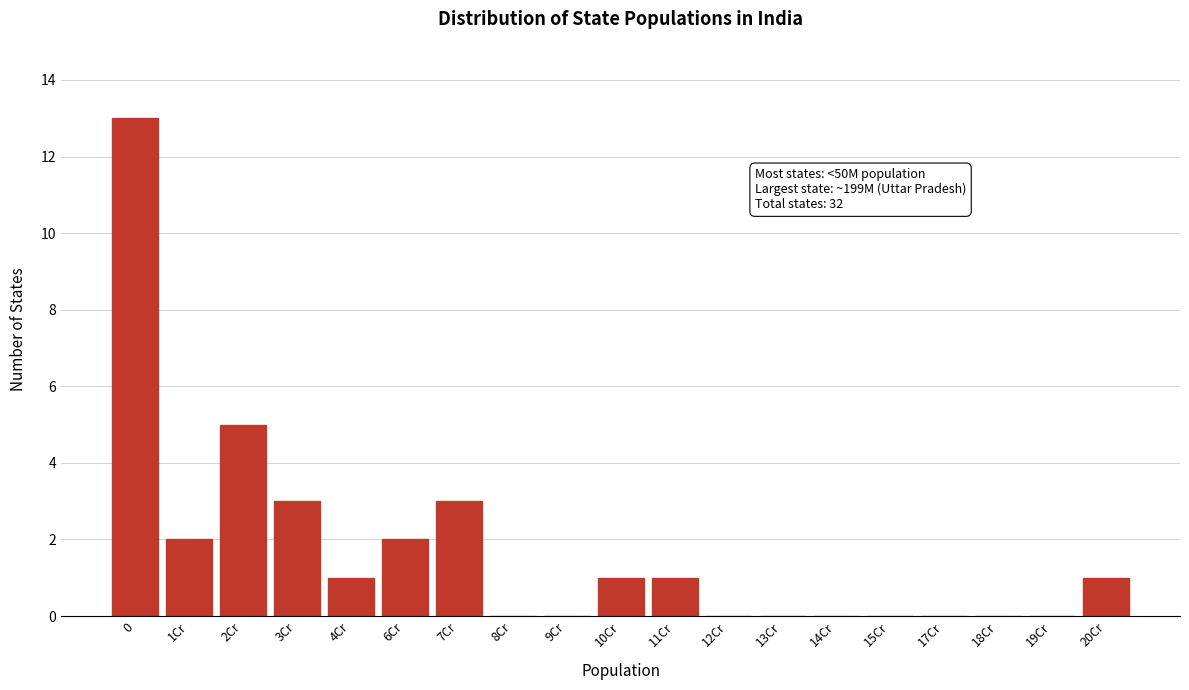

Reading left to right, what are all the values shown in this chart?

0=13	1Cr=2	2Cr=5	3Cr=3	4Cr=1	6Cr=2	7Cr=3	8Cr=0	9Cr=0	10Cr=1	11Cr=1	12Cr=0	13Cr=0	14Cr=0	15Cr=0	17Cr=0	18Cr=0	19Cr=0	20Cr=1